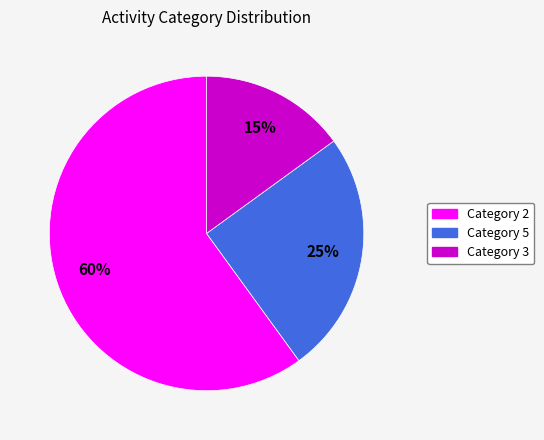

To the nearest percent, what is the difference between the largest and smallest slice percentages?

45%